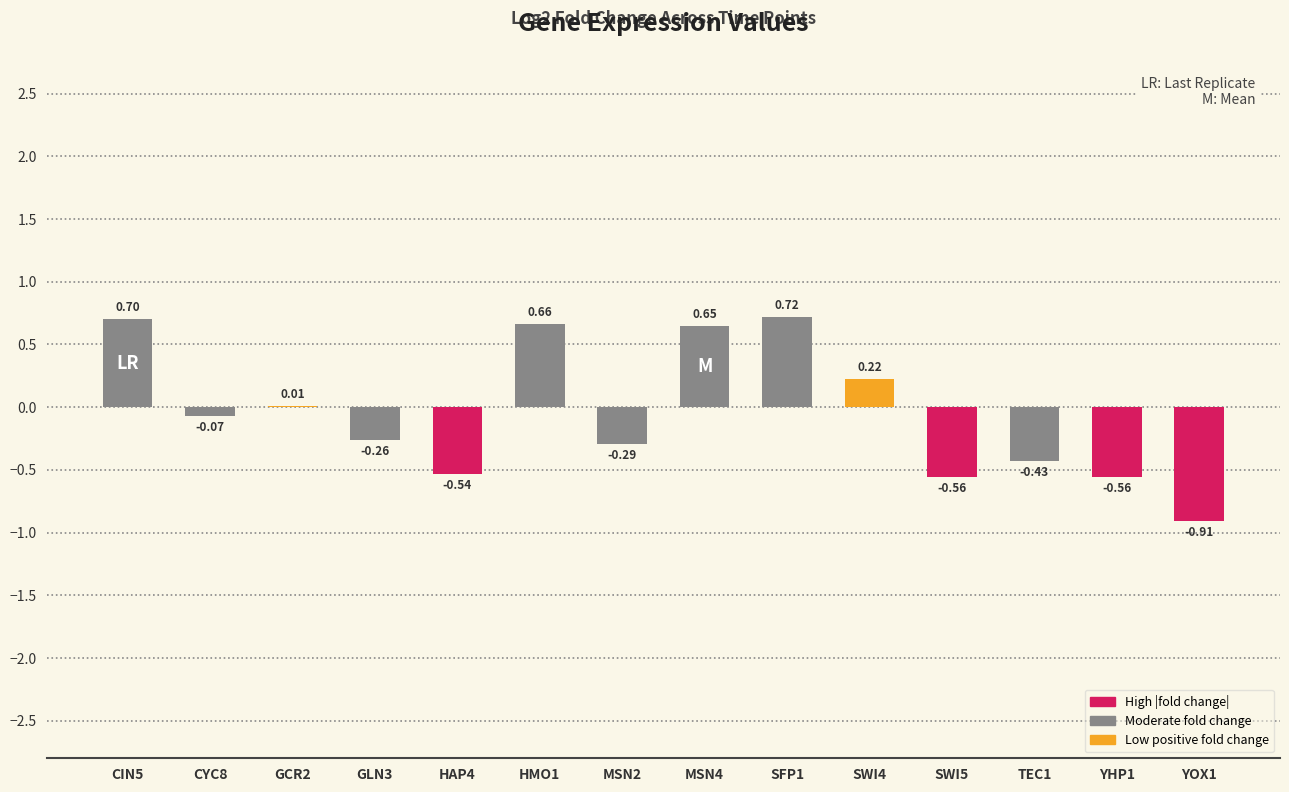

Count the number of data series in this chart.

1